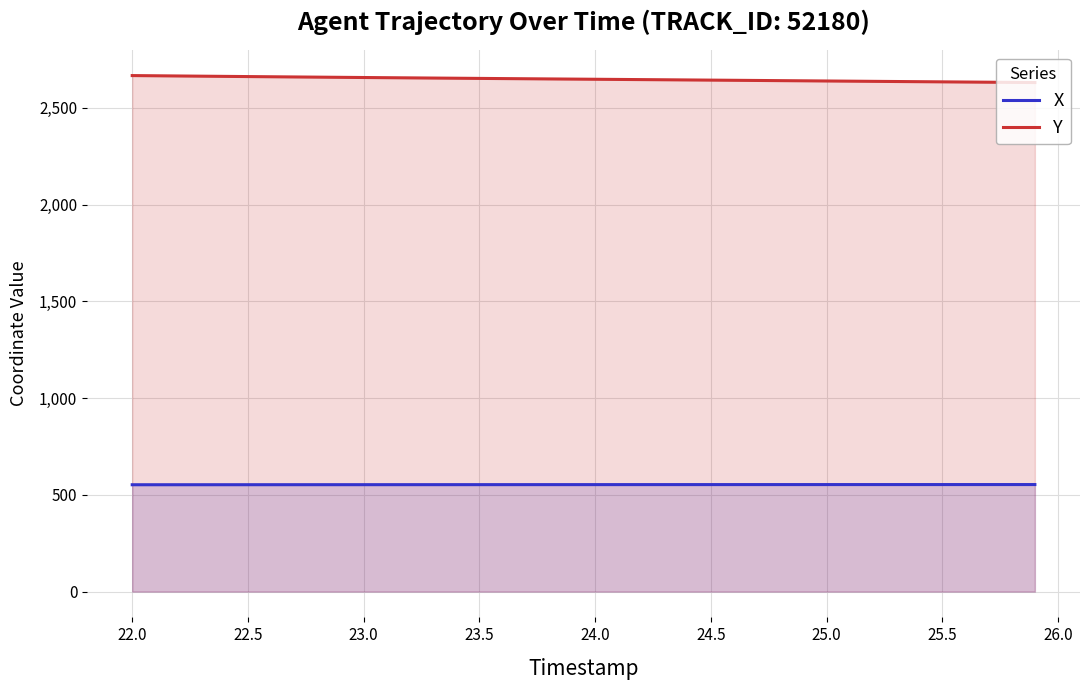

Rank the series by their average value, from highest to lowest.

Y, X